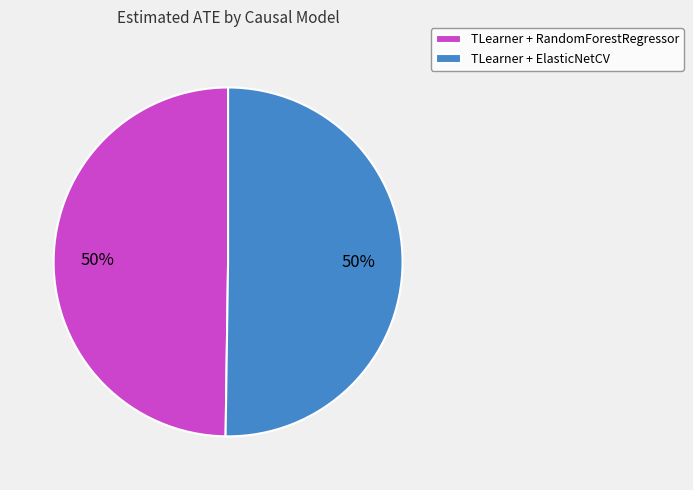

To the nearest percent, what is the combined percentage of TLearner + RandomForestRegressor and TLearner + ElasticNetCV?

100%